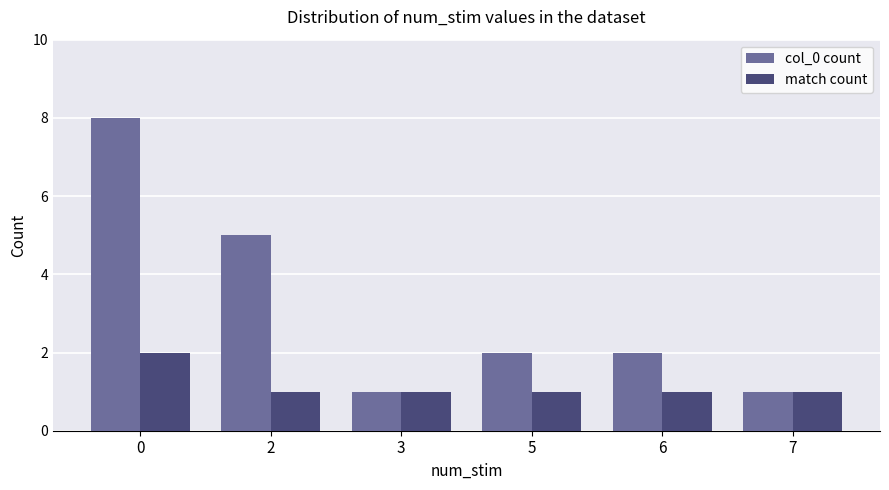

At 2, list the series in order from largest to smallest.

col_0 count, match count